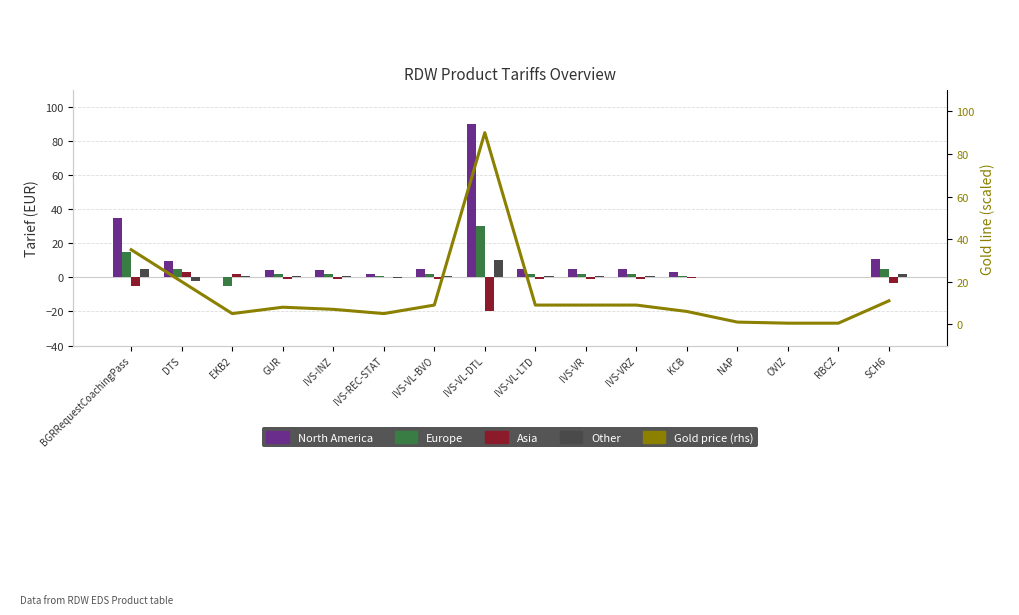

How many groups of bars are there?

16